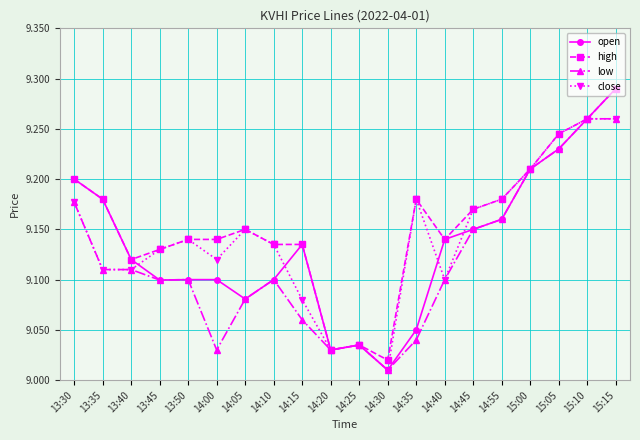

Is it true that high equals 14.6 at 13:45?

False